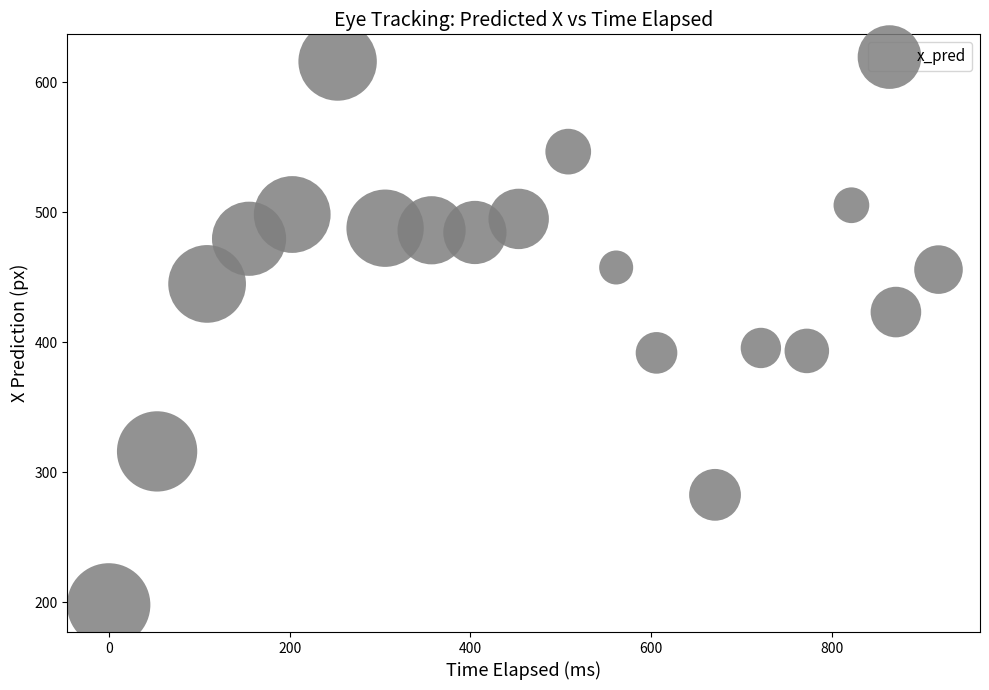

What is the range of X values (max minus min)?

917.5